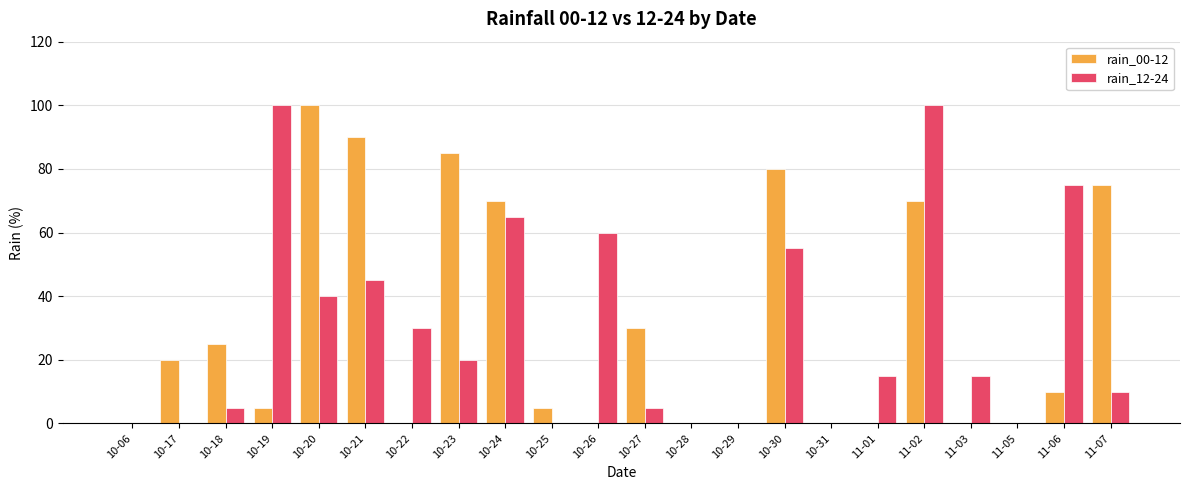

What is the maximum value for rain_12-24?

100